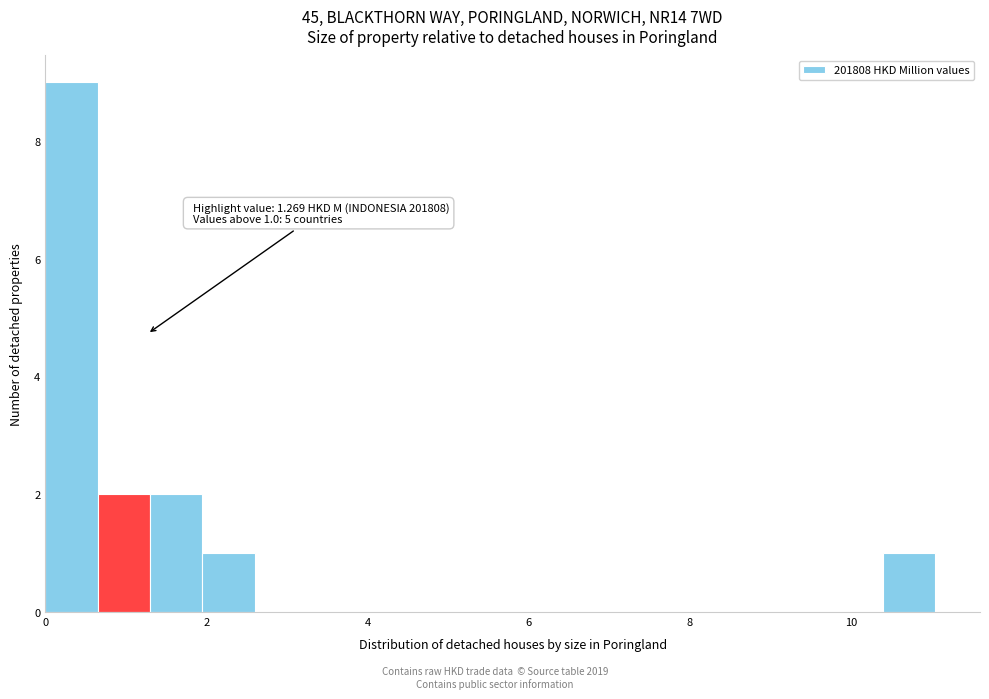

Around what value on the x-axis is the tallest bar? Give the approximate position of its centre, as read against the axis.

0.4